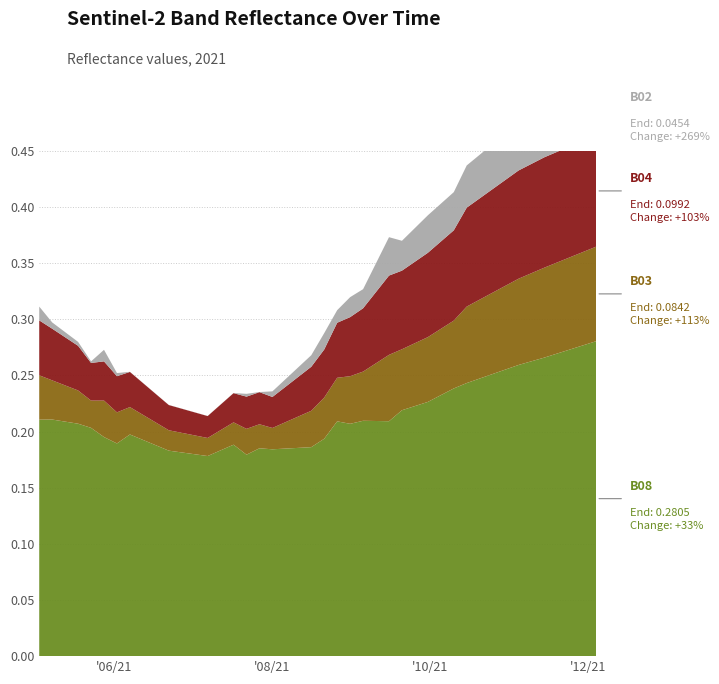

Reading left to right, what are all the values shown in this chart?

B08: 0.2	0.2	0.2	0.2	0.2	0.2	0.2	0.2	0.2	0.2	0.2	0.2	0.2	0.2	0.2	0.2	0.2	0.2	0.2	0.2	0.2	0.2	0.2	0.2	0.2	0.2	0.2	0.2	0.2	0.2	0.2	0.3	0.3	0.3	0.3	0.3	0.3	0.3	0.3	0.3
B03: 0.0	0.0	0.0	0.0	0.0	0.0	0.0	0.0	0.0	0.0	0.0	0.0	0.0	0.0	0.0	0.0	0.0	0.0	0.0	0.0	0.0	0.0	0.1	0.1	0.1	0.1	0.1	0.1	0.1	0.1	0.1	0.1	0.1	0.1	0.1	0.1	0.1	0.1	0.1	0.1
B04: 0.0	0.0	0.0	0.0	0.0	0.0	0.0	0.0	0.0	0.0	0.0	0.0	0.0	0.0	0.0	0.0	0.0	0.0	0.0	0.0	0.1	0.1	0.1	0.1	0.1	0.1	0.1	0.1	0.1	0.1	0.1	0.1	0.1	0.1	0.1	0.1	0.1	0.1	0.1	0.1
B02: 0.0	0.0	0.0	0.0	0.0	0.0	0.0	0.0	0.0	0.0	0.0	0.0	0.0	0.0	0.0	0.0	0.0	0.0	0.0	0.0	0.0	0.0	0.0	0.0	0.0	0.0	0.0	0.0	0.0	0.0	0.0	0.0	0.0	0.0	0.0	0.0	0.0	0.0	0.0	0.0